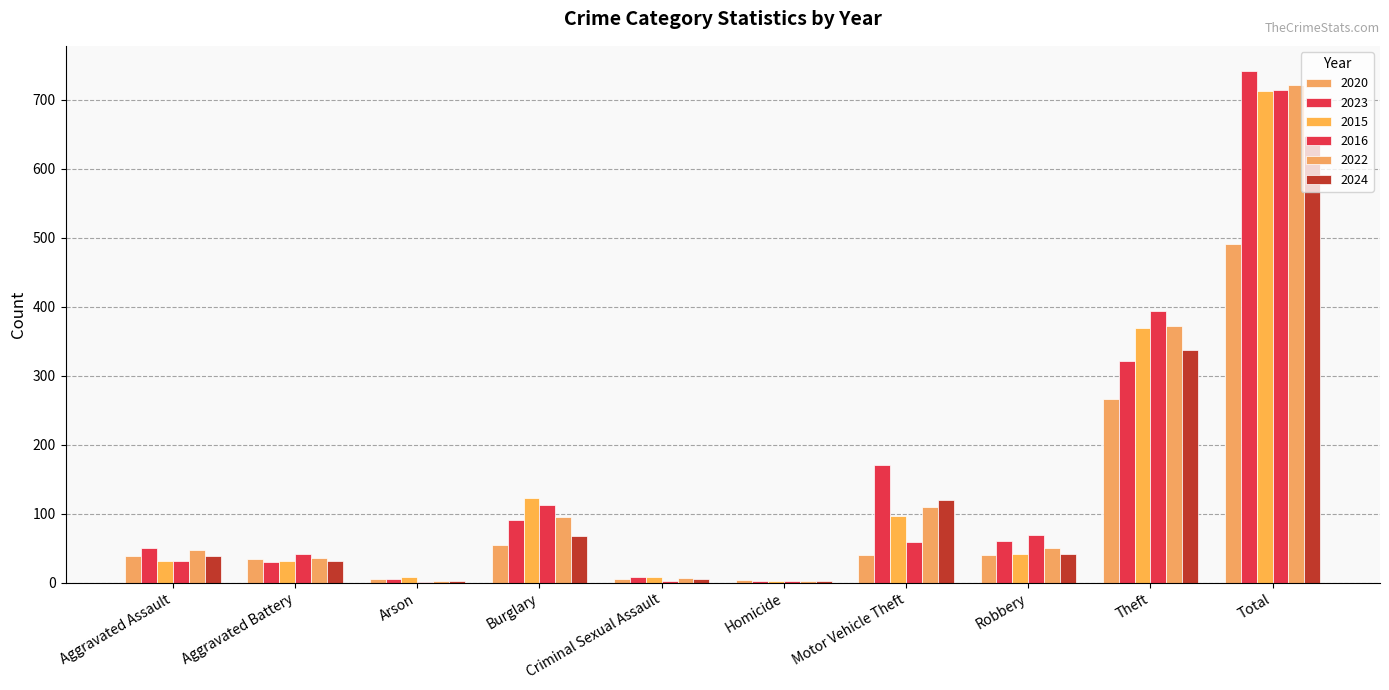

Which has a higher value, Burglary or Aggravated Battery?

Burglary